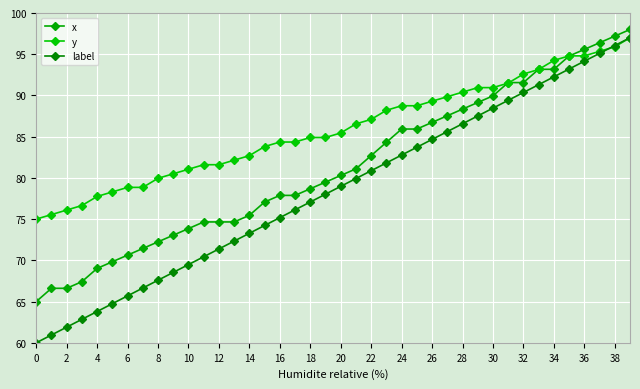

How many lines are shown in the chart?

3